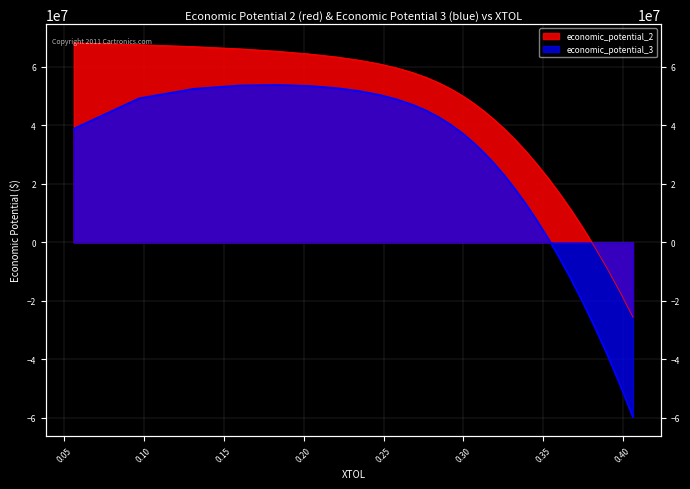

What is the minimum value shown in the chart?

-59835831.0